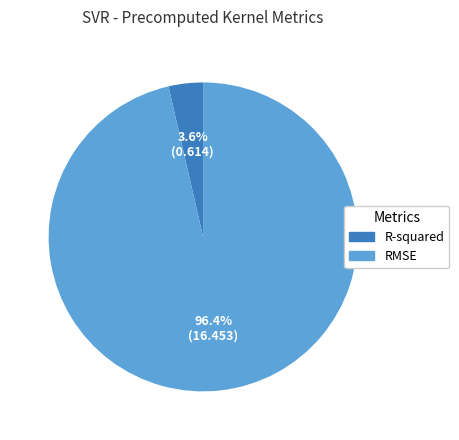

What is the smallest slice in the pie chart?

R-squared